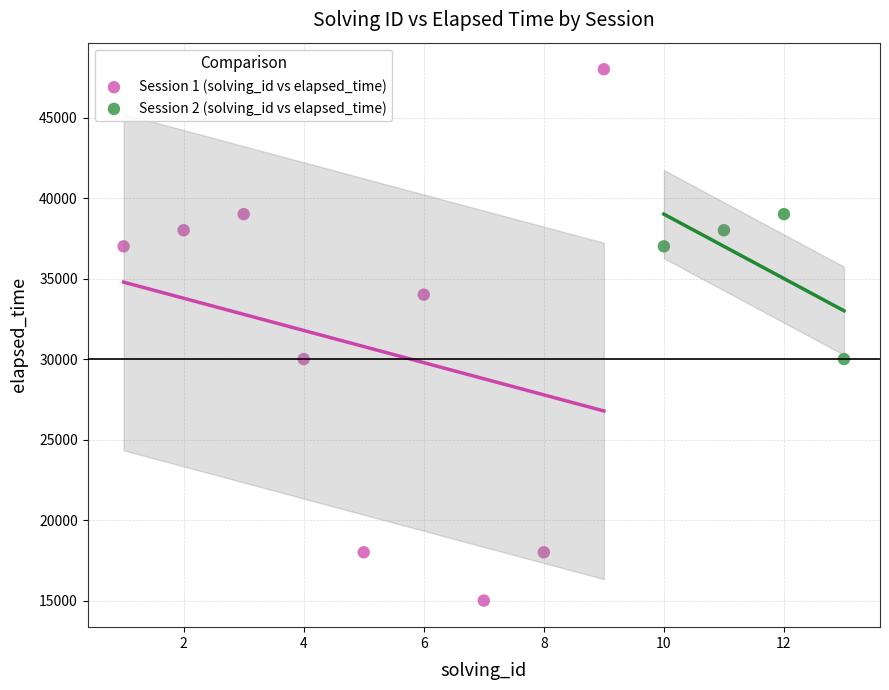

Which series has the widest spread of Y values?

Session 1 (solving_id vs elapsed_time)